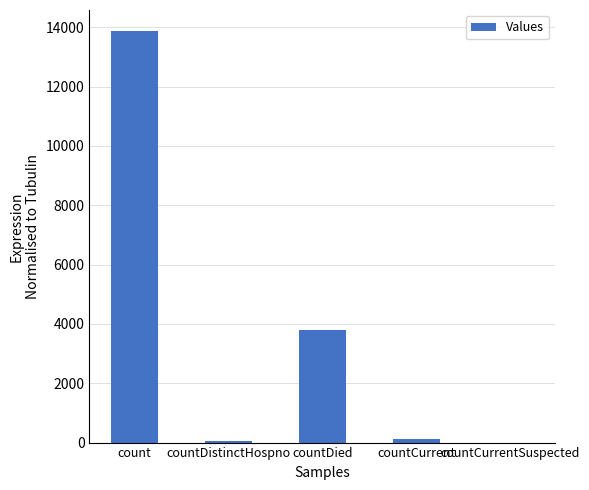

Approximately how many times larger is the value at countDied compared to count?

0.3